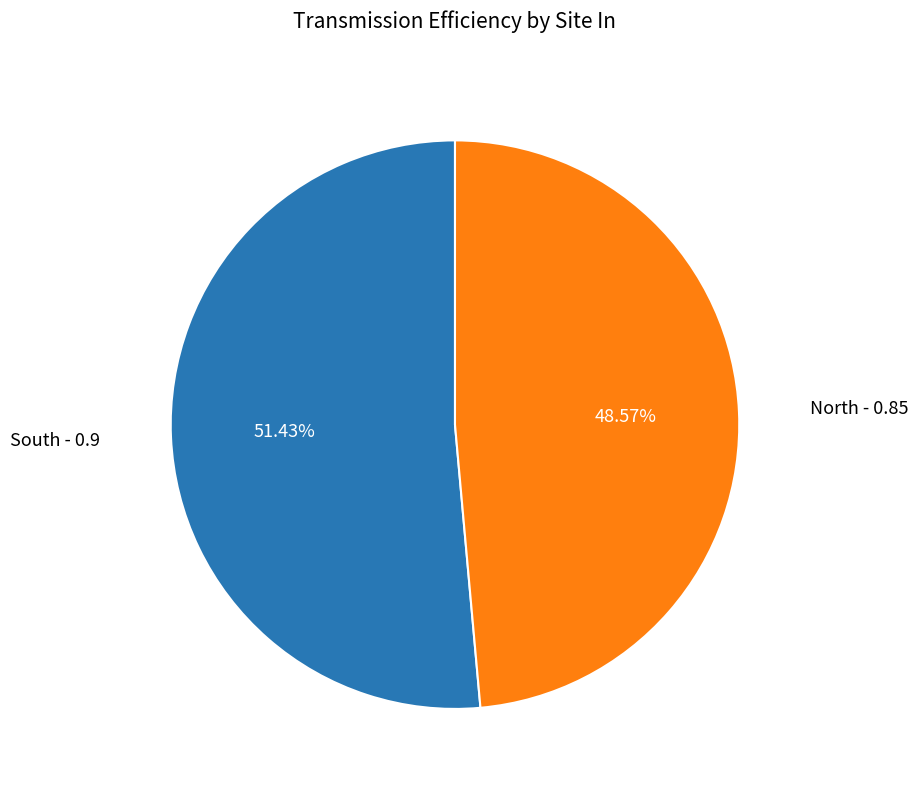

Does any single category account for the majority?

Yes